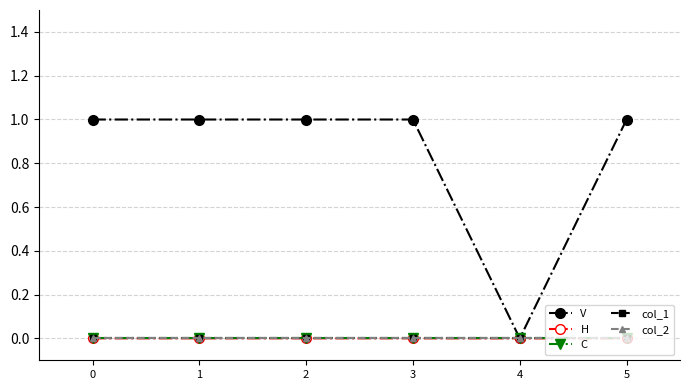

Rank the series at 0 from lowest to highest value.

C, col_1, col_2, H, V